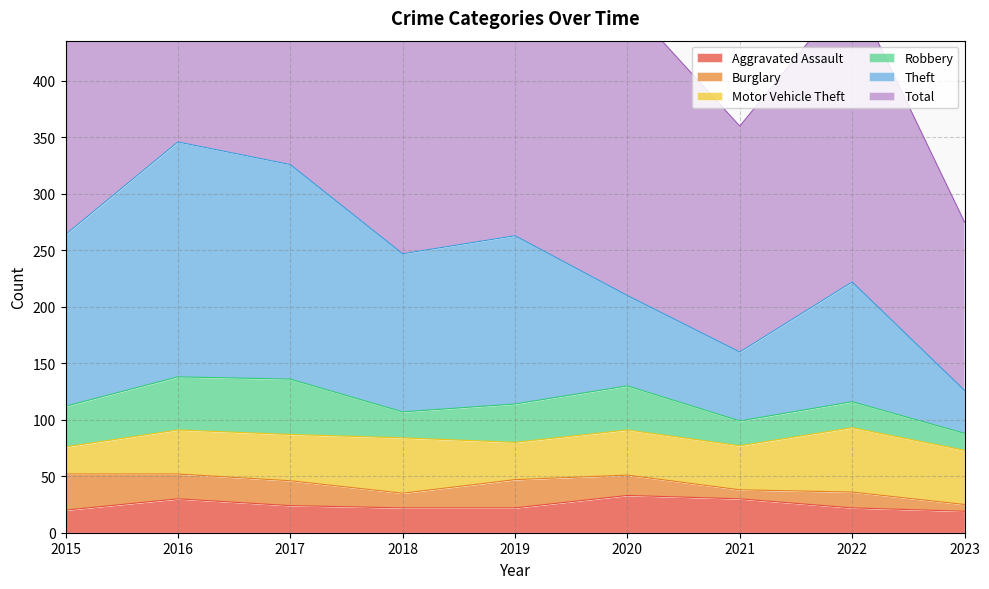

What is the spread (max minus min) of values at 2016?

705